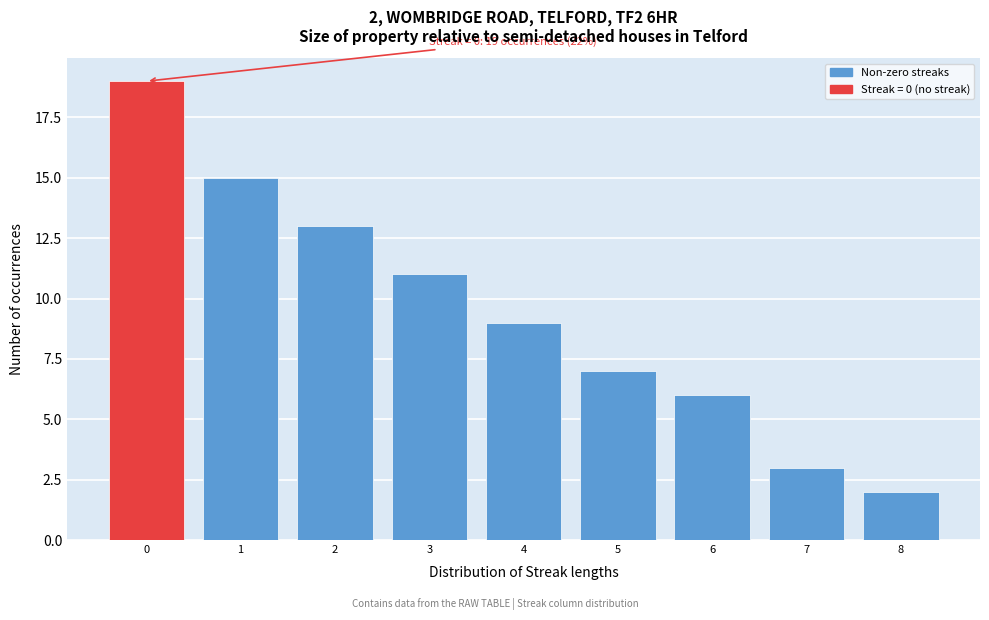

Which range on the x-axis has the tallest bar?

-0.5 to 0.5